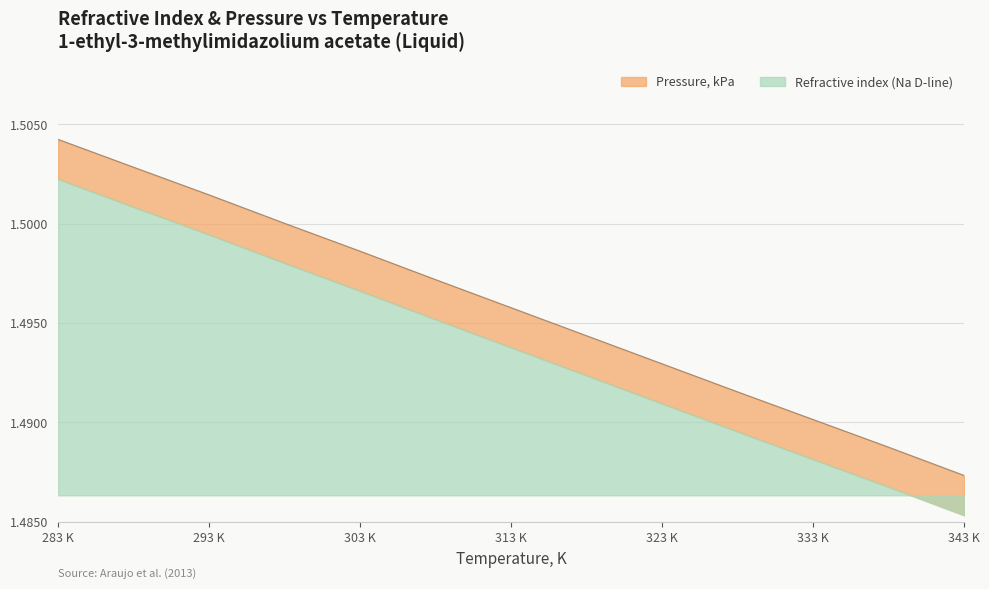

Approximately how many times larger is the value at 333 K compared to 323 K?

1.0